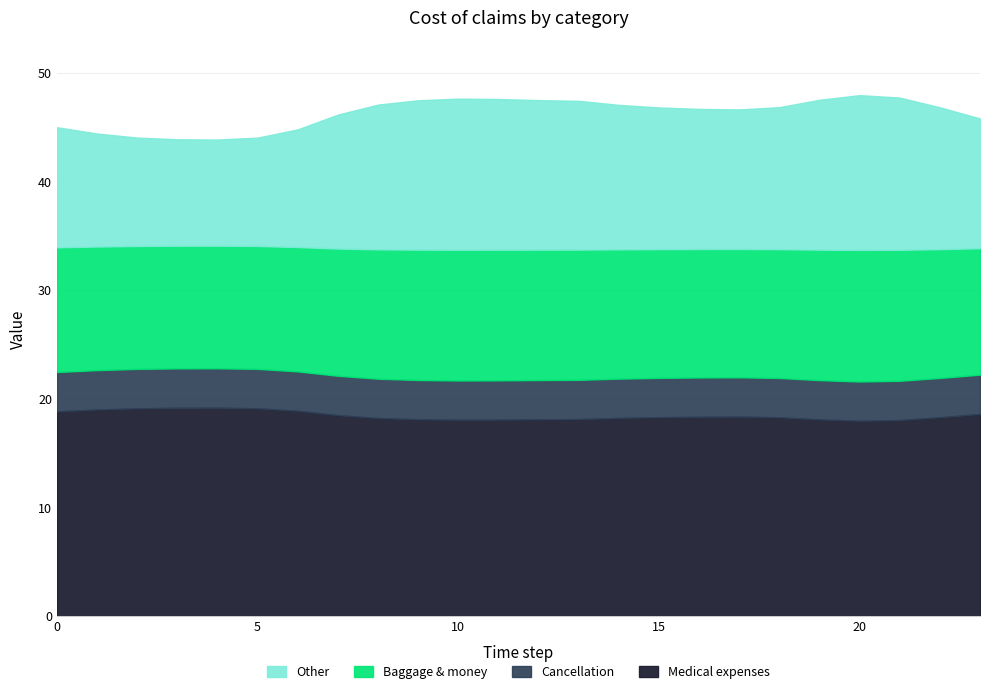

True or false: Baggage & money and Cancellation intersect in this chart.

False